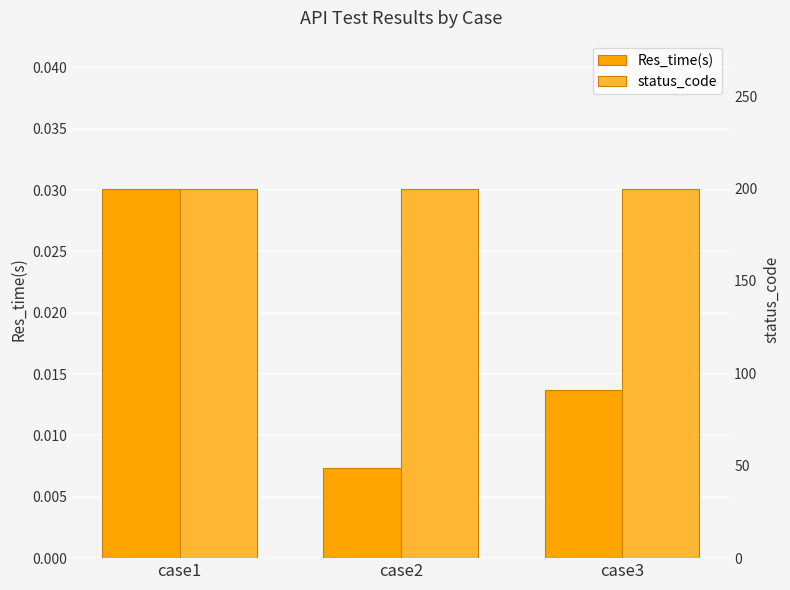

Reading right to left, extract all data points from this chart.

Res_time(s): case3=0.0	case2=0.0	case1=0.0
status_code: case3=200.0	case2=200.0	case1=200.0